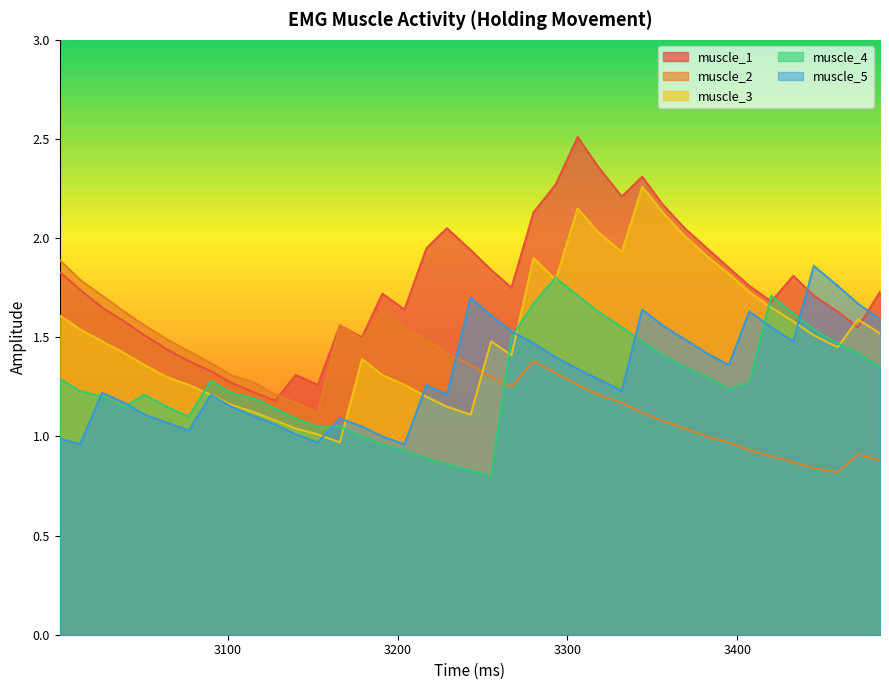

How many lines are shown in the chart?

5